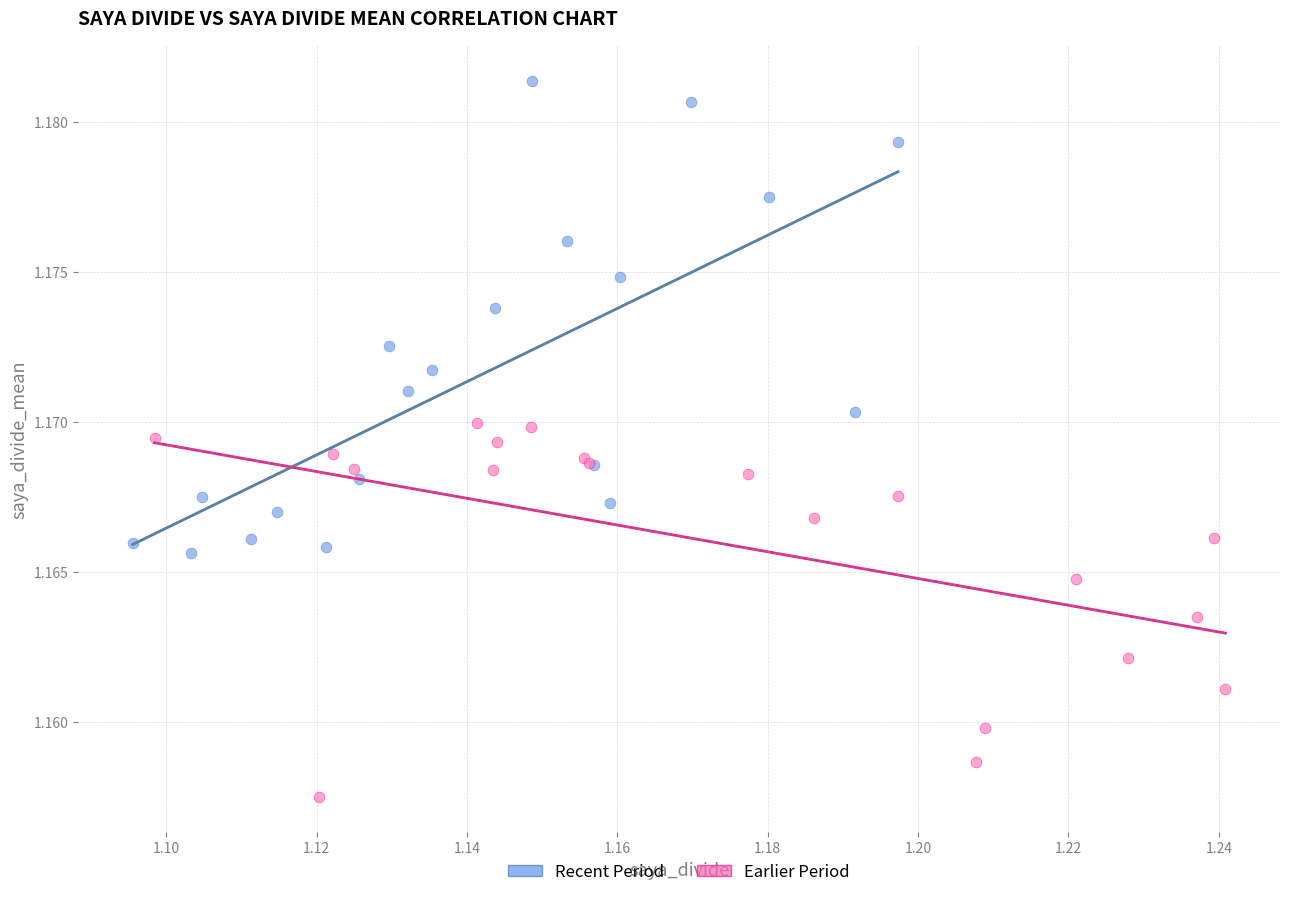

Which series has the largest Y range (max minus min)?

Recent Period